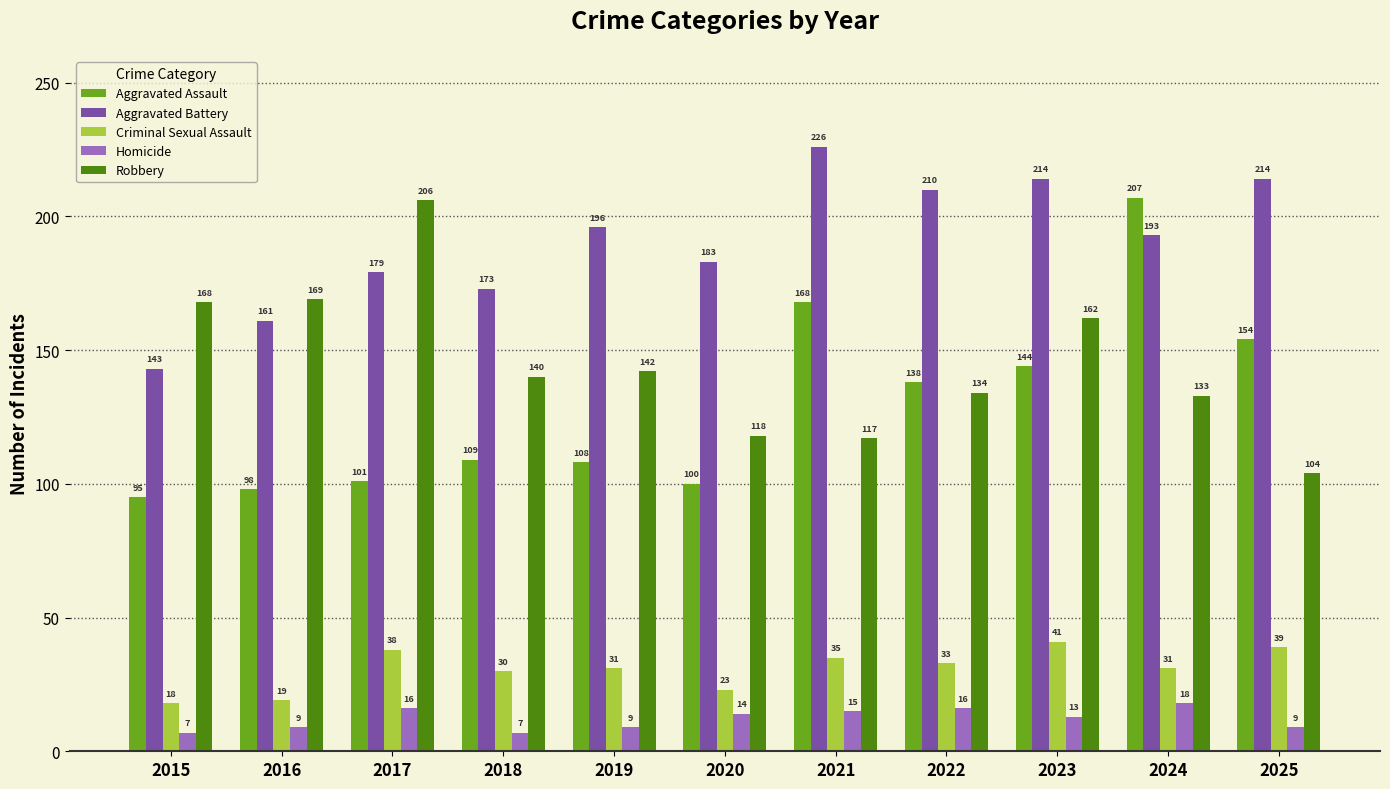

Which series has the widest spread of values?

Aggravated Assault